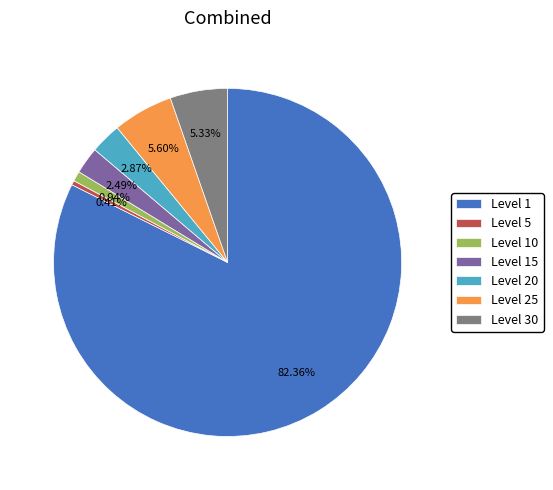

To the nearest percent, what is the average slice percentage?

14%